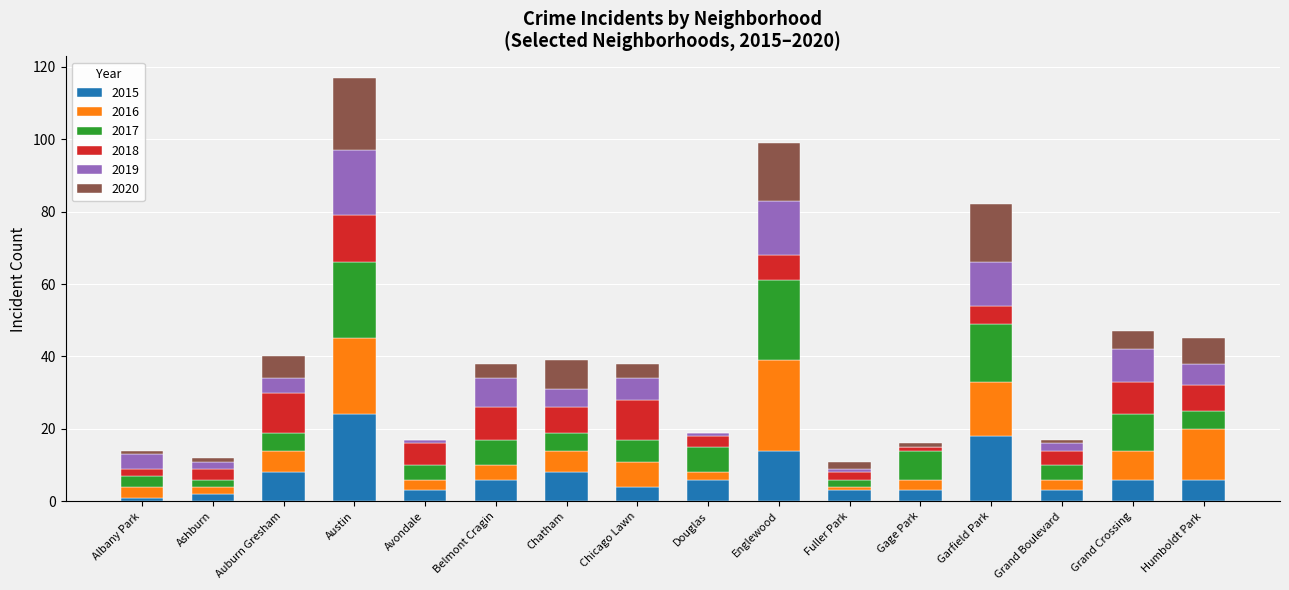

At which category is the sum across all series the highest?

Austin